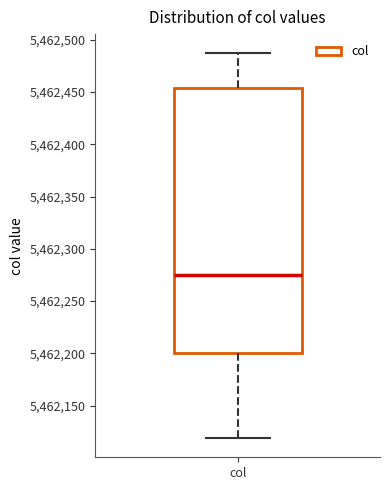

Read this box plot against the y-axis: the position of the median line, the range covered by the box, and the ends of both whiskers. The values are not printed on the chart, so give them approximately, as read against the axis.

median 5462275, box 5462200 to 5462455, whiskers 5462120 to 5462485